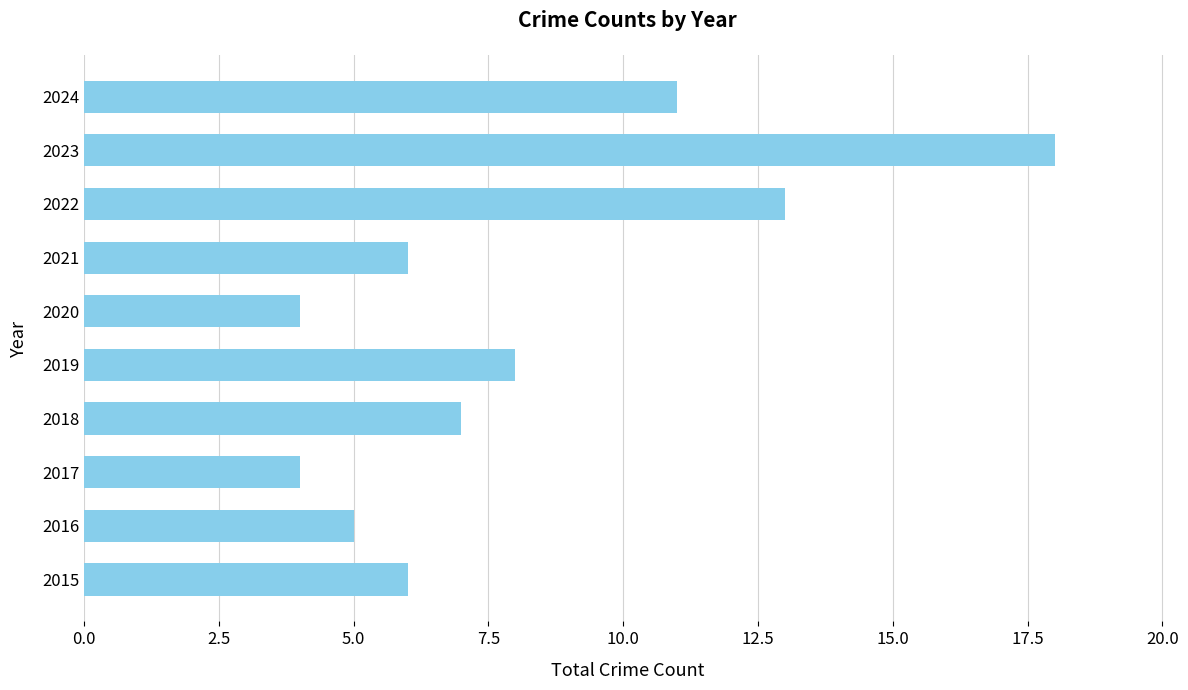

Reading top to bottom, extract all data points from this chart.

2024=11	2023=18	2022=13	2021=6	2020=4	2019=8	2018=7	2017=4	2016=5	2015=6